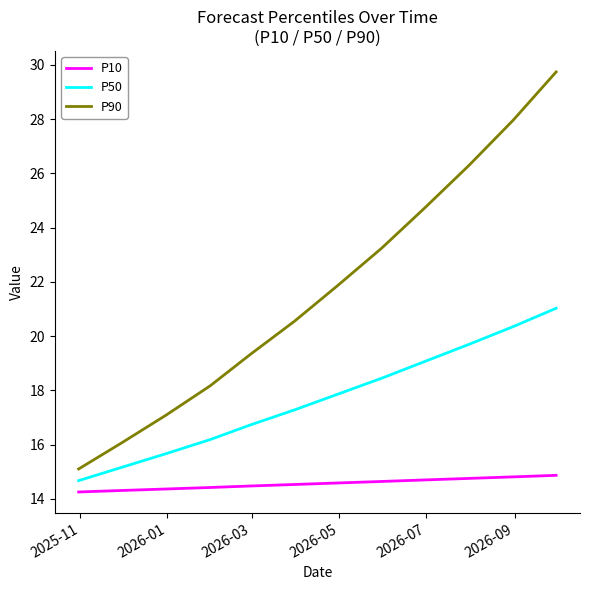

Which series has the largest total across all categories?

P90